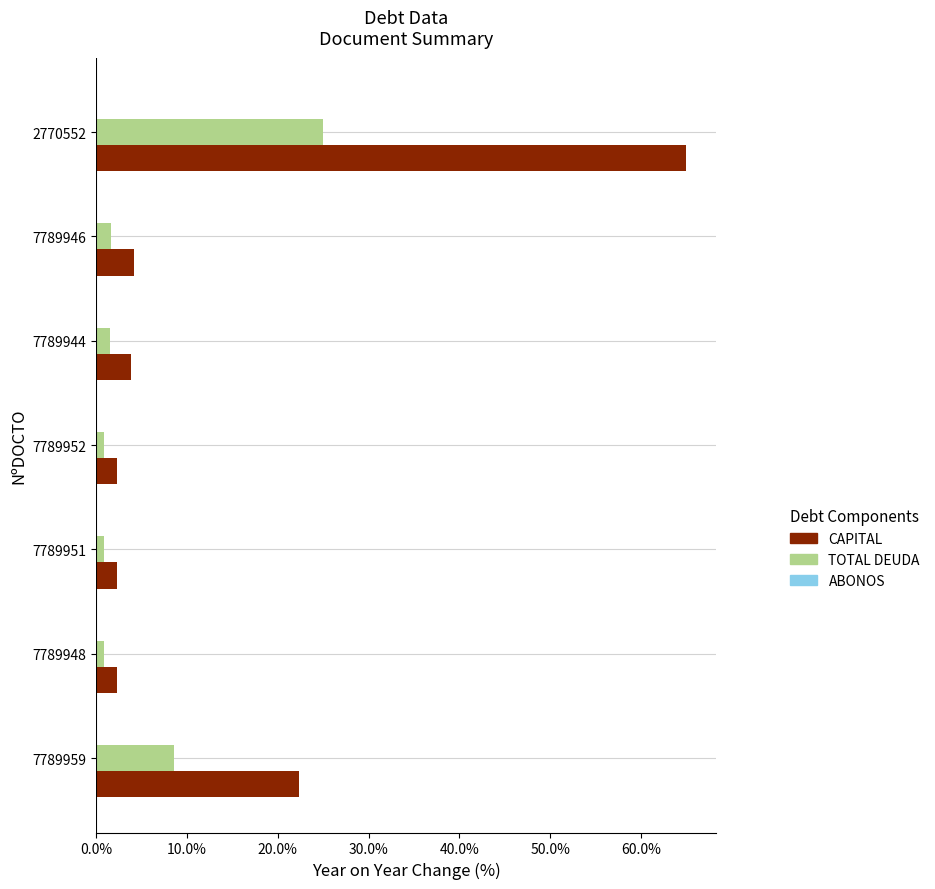

What is the sum of all CAPITAL values?

102.1